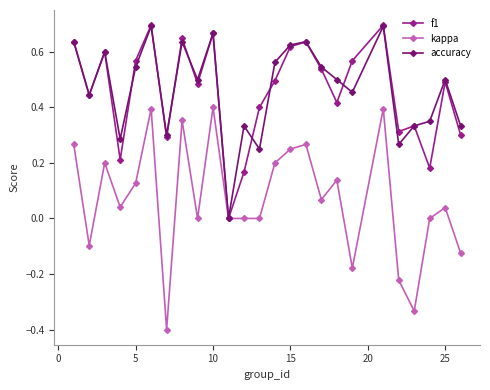

Which series has the widest spread of values?

kappa